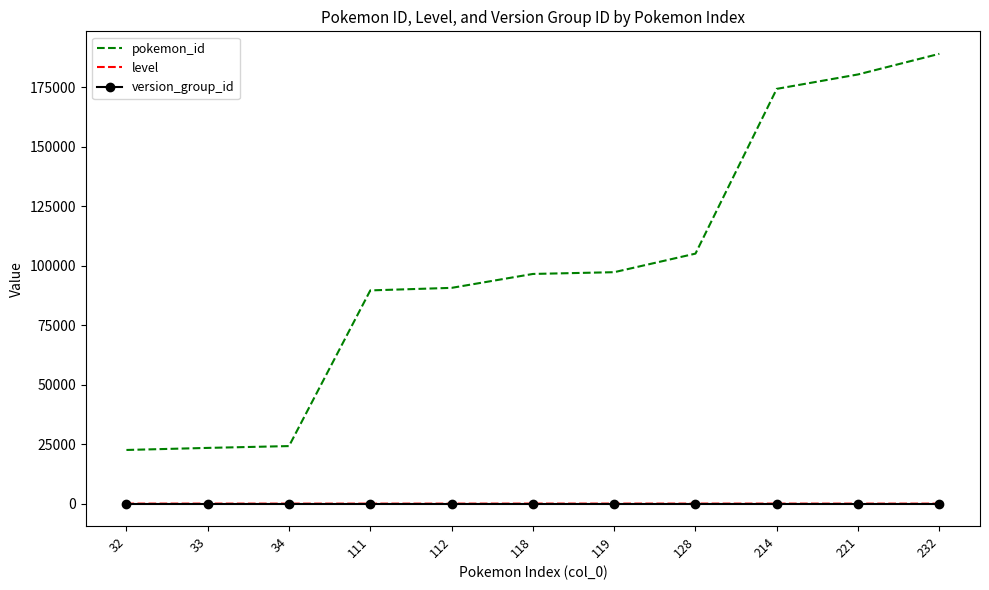

Which series has the widest spread of values?

pokemon_id